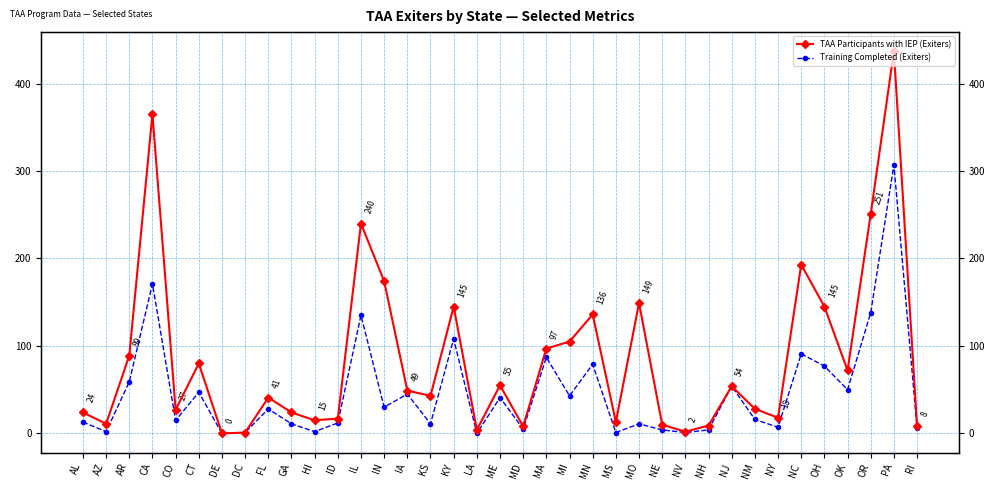

How many data points in TAA Participants with IEP (Exiters) are less than 43?

18